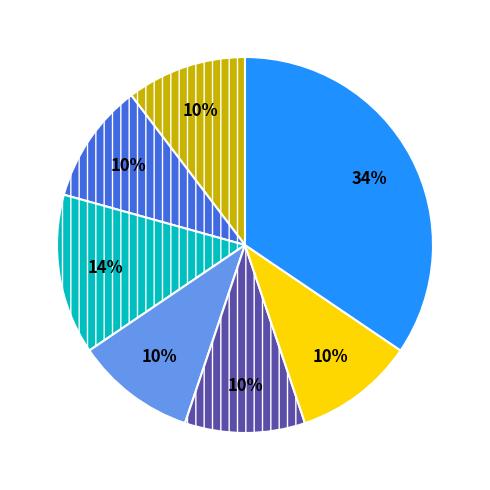

To the nearest percent, what is the difference between the largest and smallest slice percentages?

24%